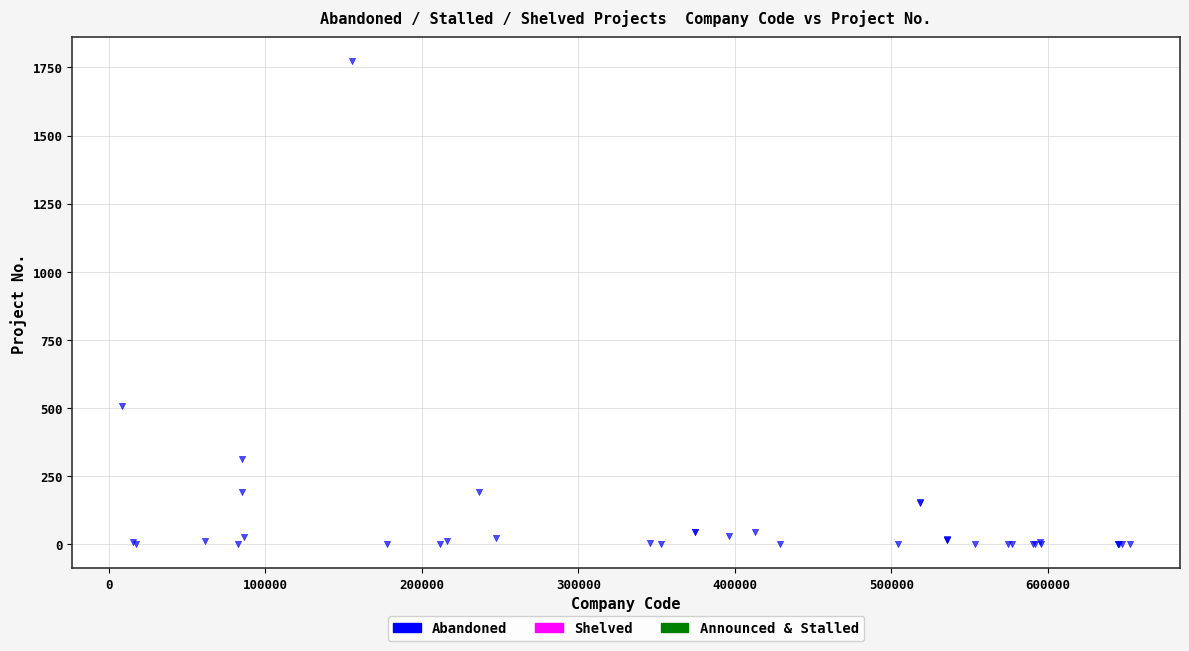

What Y value in the scatter plot is closest to 887?

506